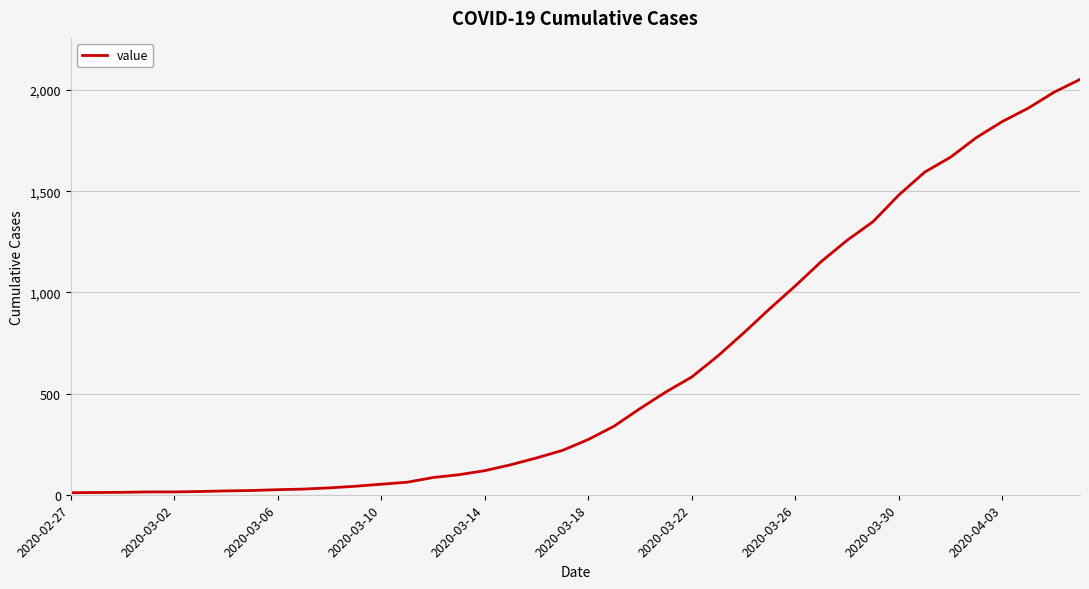

How many lines are shown in the chart?

1